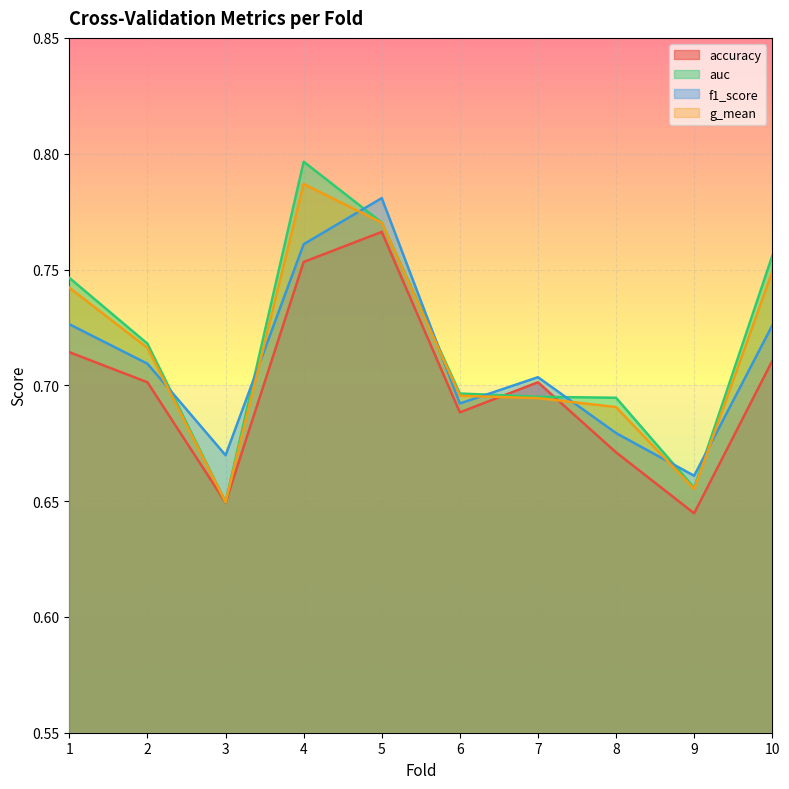

How many interior local valleys does the g_mean series have?

2